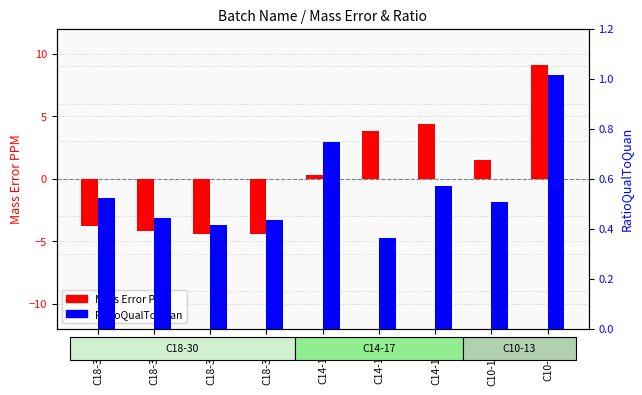

What are all the series names shown in the legend?

Mass Error PPM, RatioQualToQuan